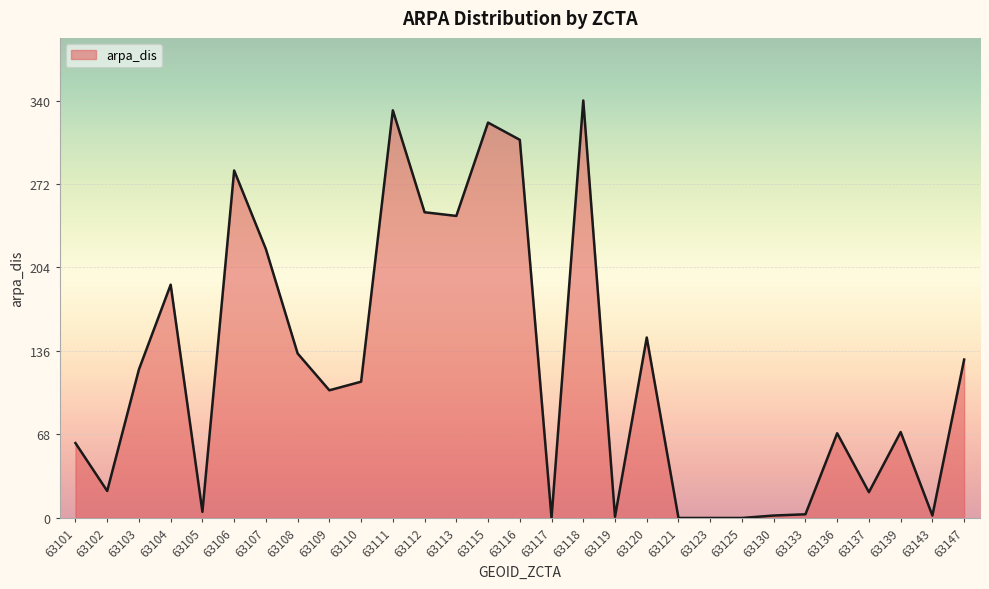

The value at 63125 is 184. True or false?

False